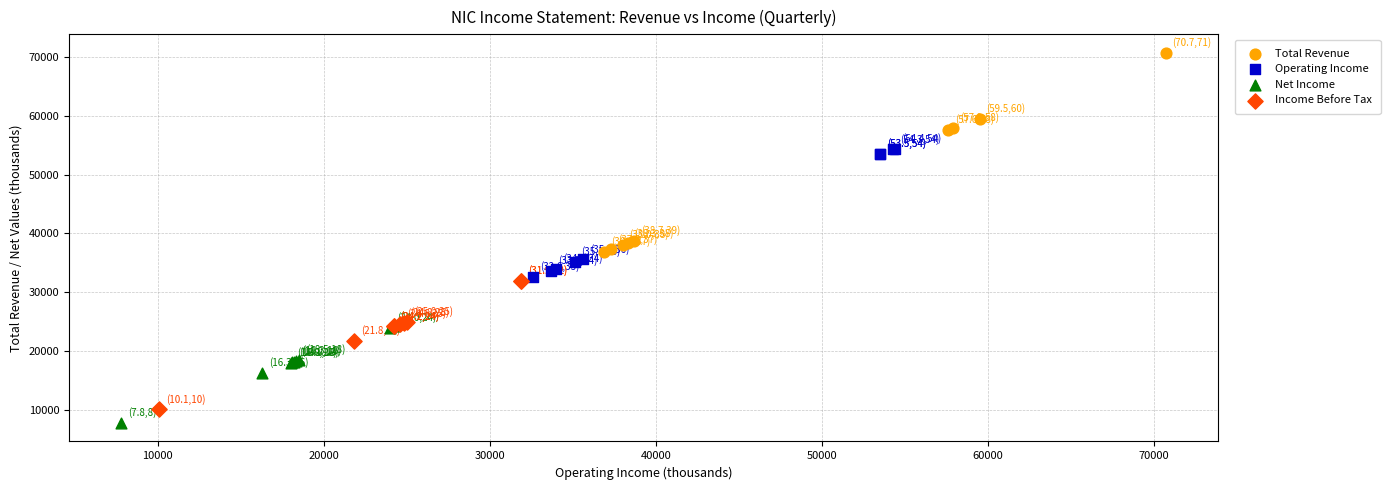

Which series has the widest spread of Y values?

Total Revenue